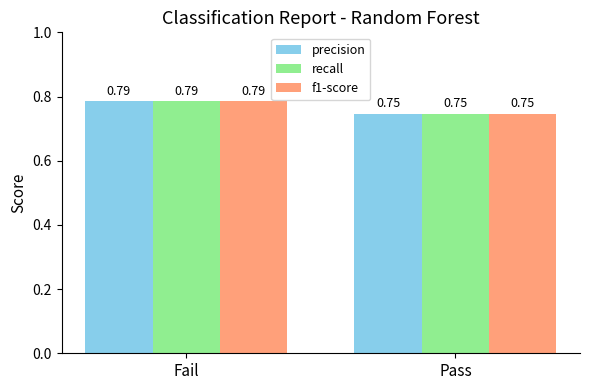

Which label corresponds to the largest value in the chart?

Fail